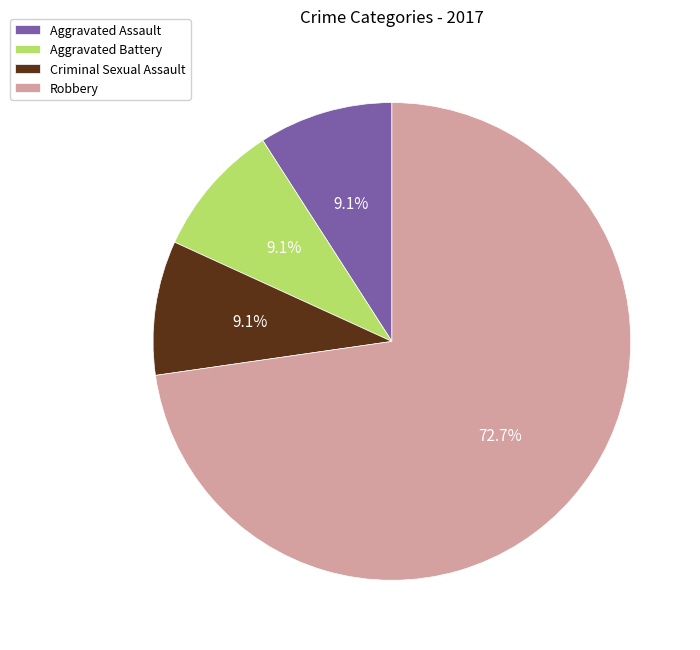

Between Robbery and Aggravated Battery, which is larger?

Robbery